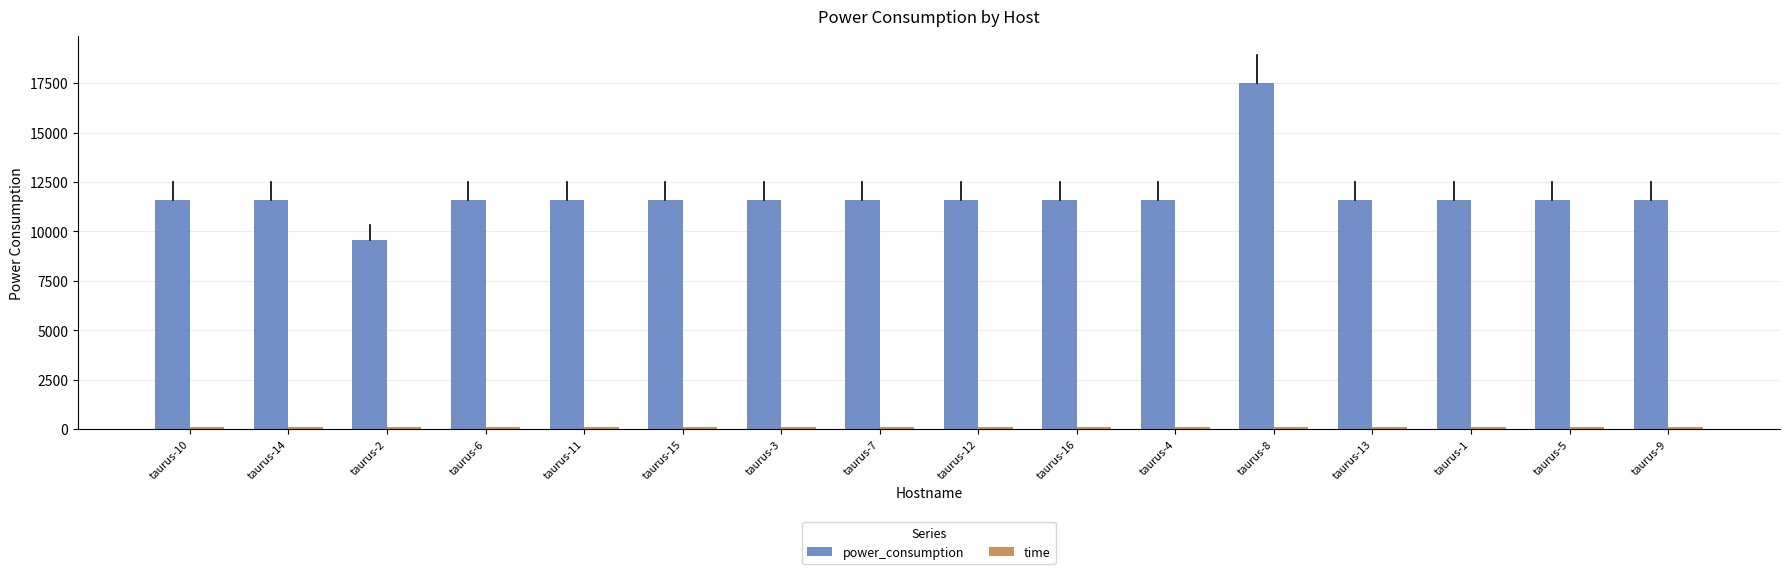

Which series has the widest spread of values?

power_consumption